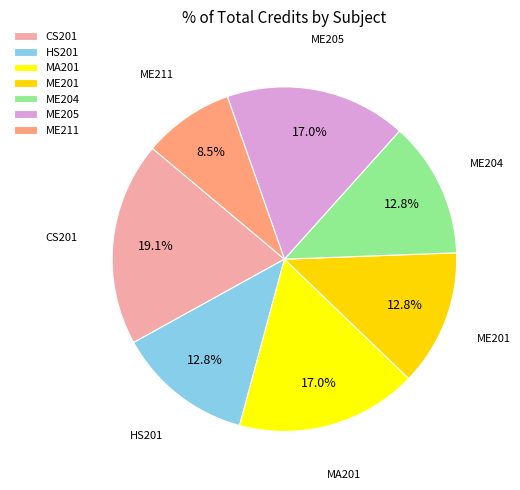

Approximately how many times larger is the value at ME211 compared to ME205?

0.5